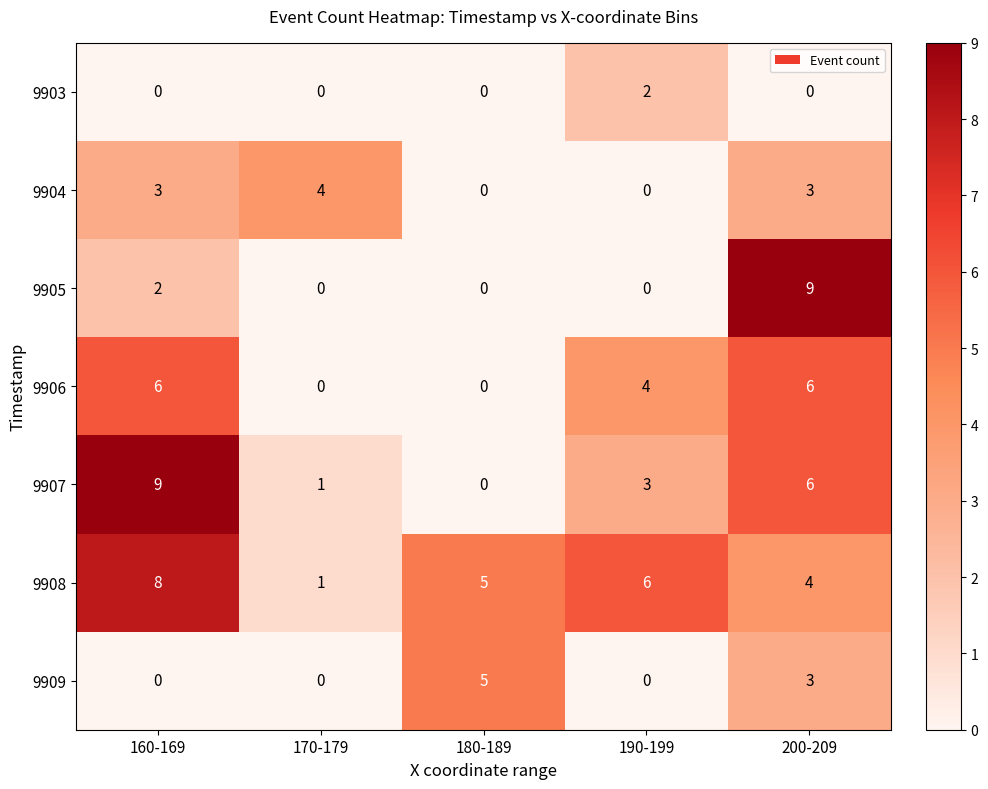

Which series has the largest total across all categories?

9908